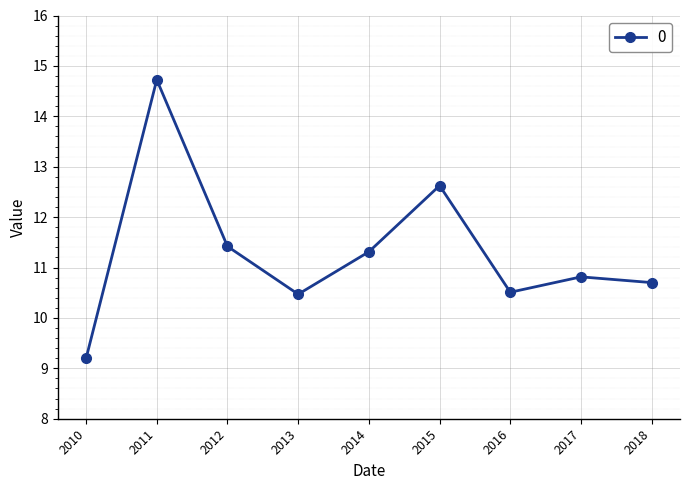

How many series are shown in this chart?

1